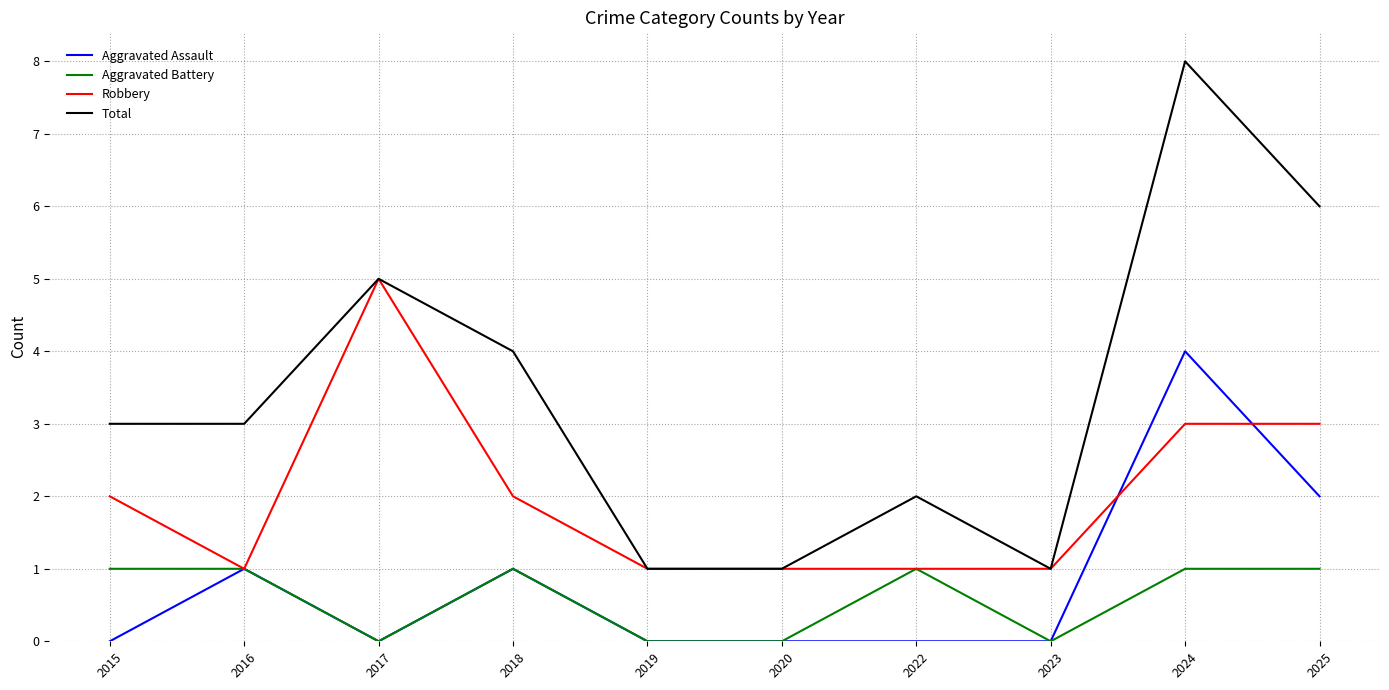

What is the difference between the maximum and second lowest values in the Total series?

7